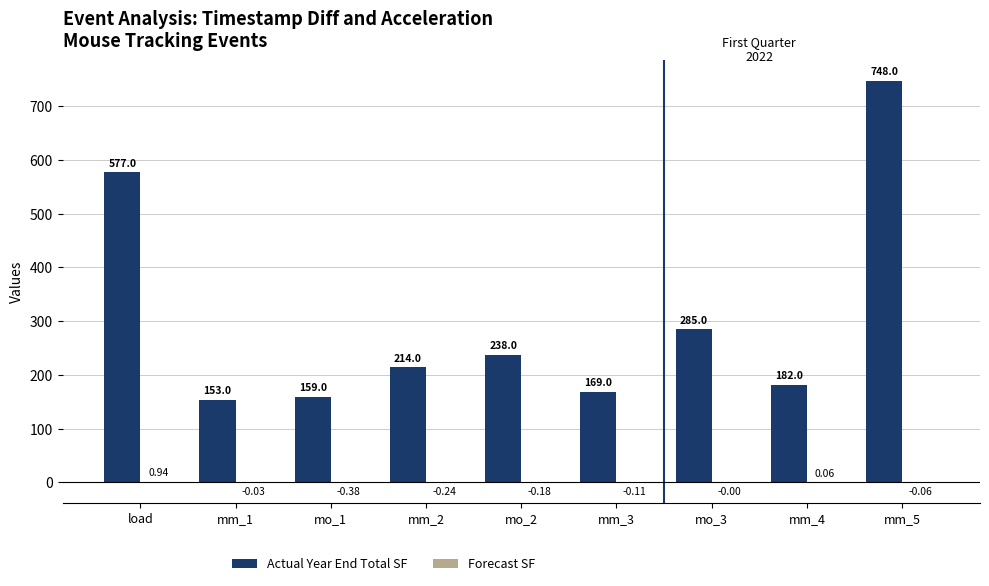

At which label does Actual Year End Total SF first exceed 214?

load